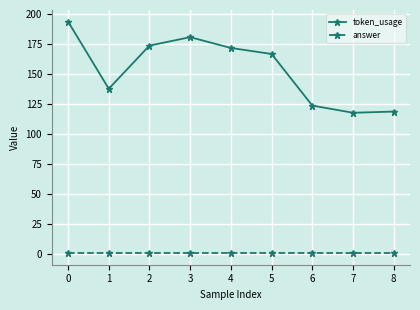

What is the sum of all token_usage values?

1387